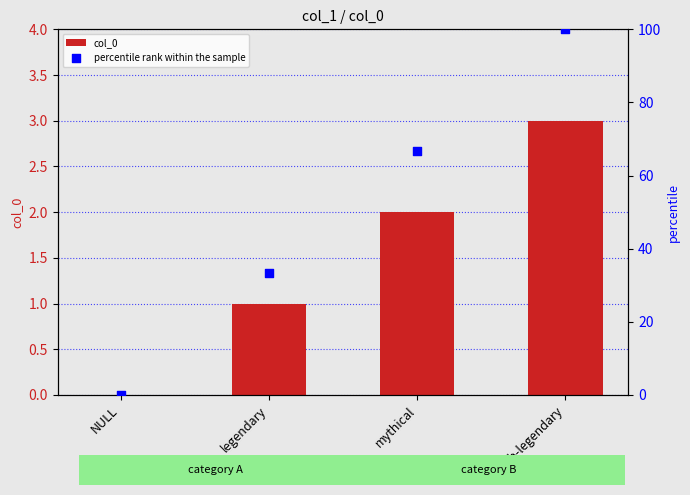

At how many categories does at least one series exceed 12?

3